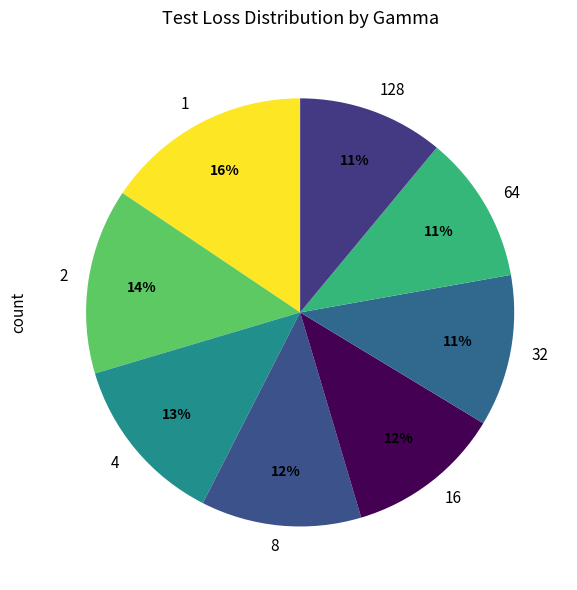

Between 2 and 32, which is larger?

2